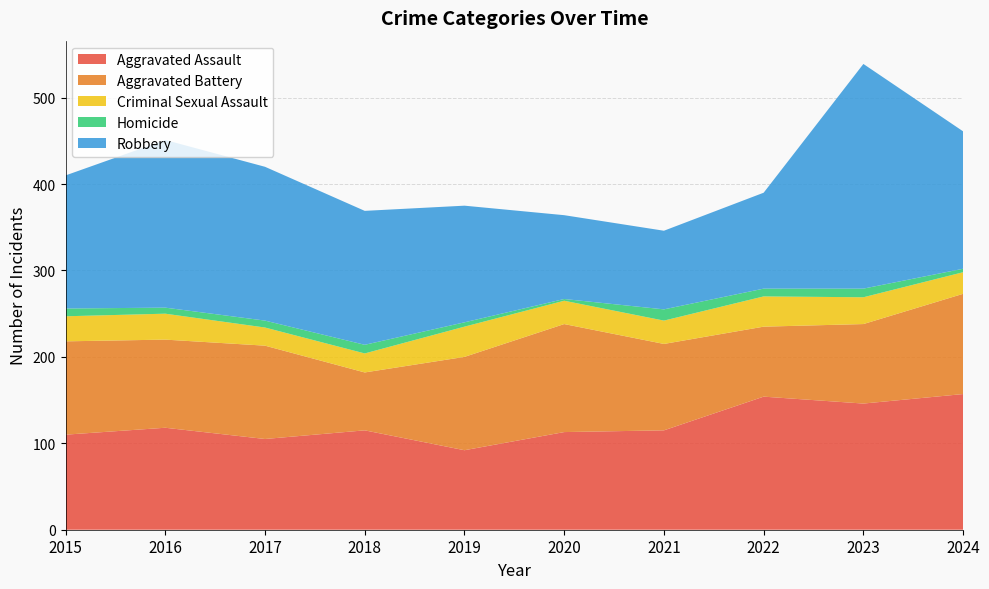

Reading right to left, extract all data points from this chart.

Aggravated Assault: 157	146	154	115	113	92	115	105	118	110
Aggravated Battery: 116	92	81	100	125	108	67	108	102	108
Criminal Sexual Assault: 25	31	35	27	27	35	22	21	30	29
Homicide: 4	10	9	13	2	5	10	8	7	9
Robbery: 159	260	111	91	97	135	155	178	194	154